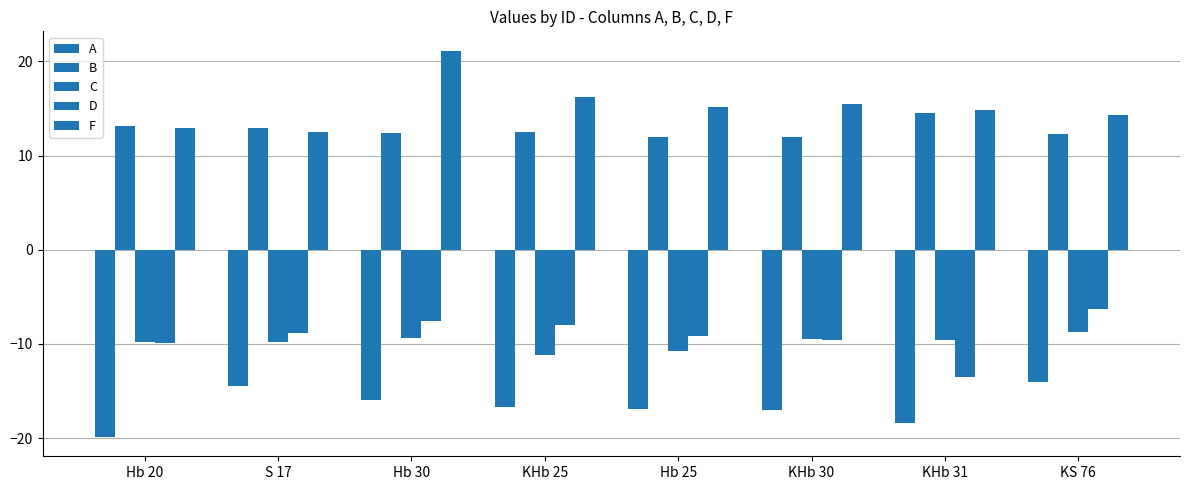

How many distinct data groups are displayed?

5